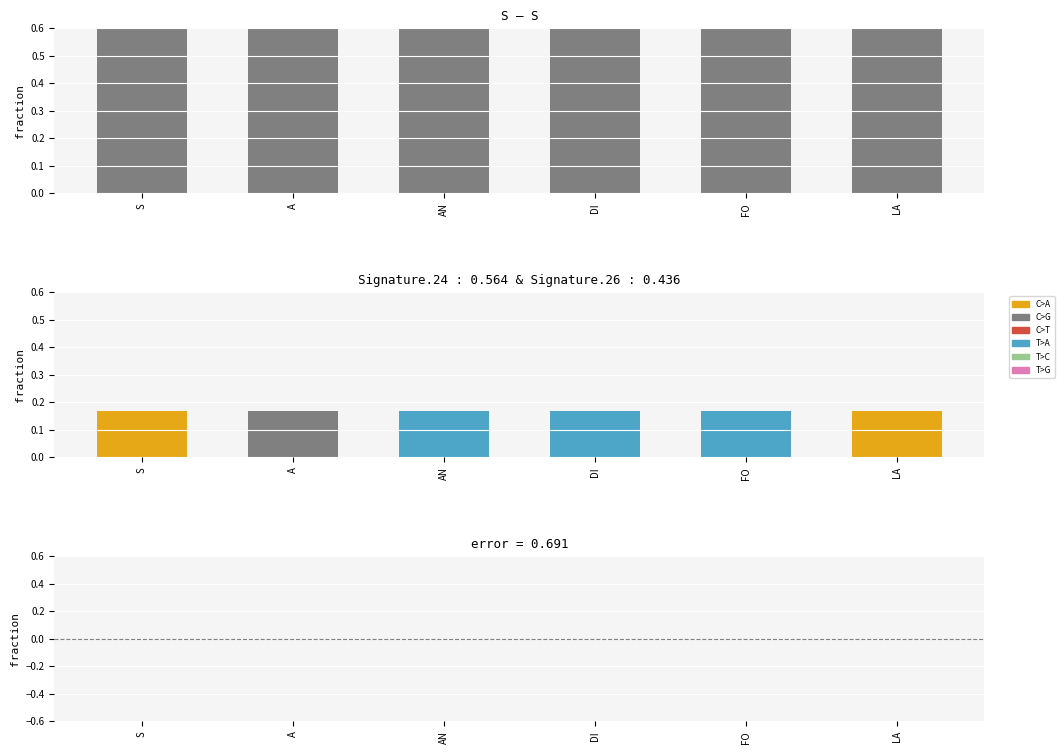

List the labels in order of Level value, smallest first.

S, A, AN, DI, FO, LA